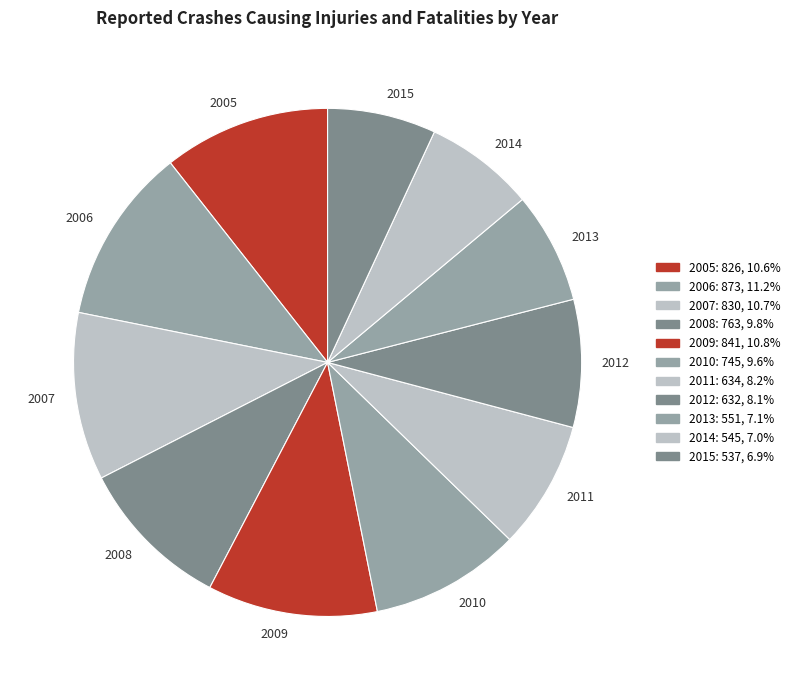

Which has a higher value, 2005 or 2008?

2005